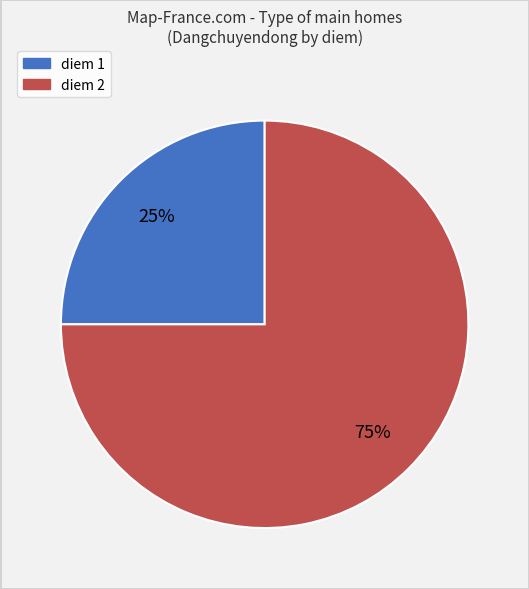

Is there a majority slice in this chart?

Yes